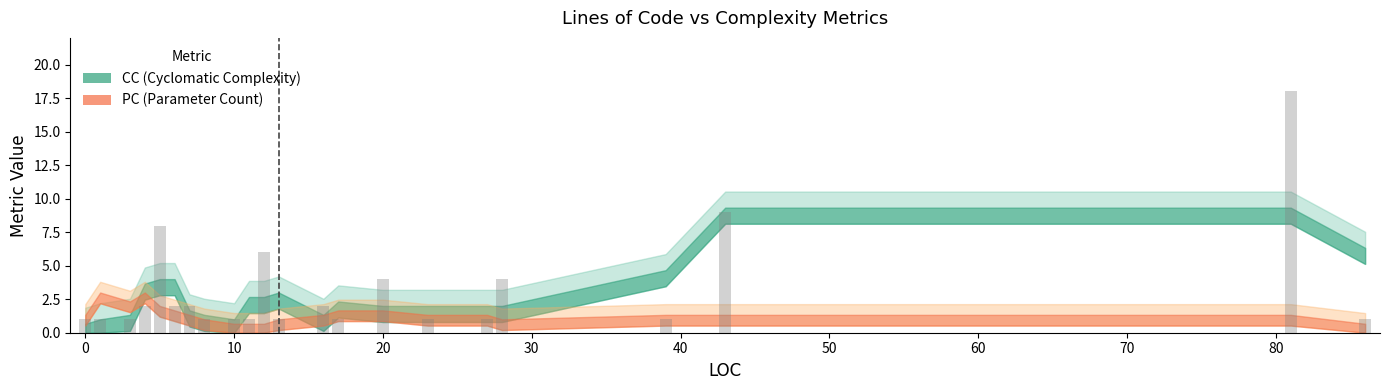

What is the greatest value displayed?

18